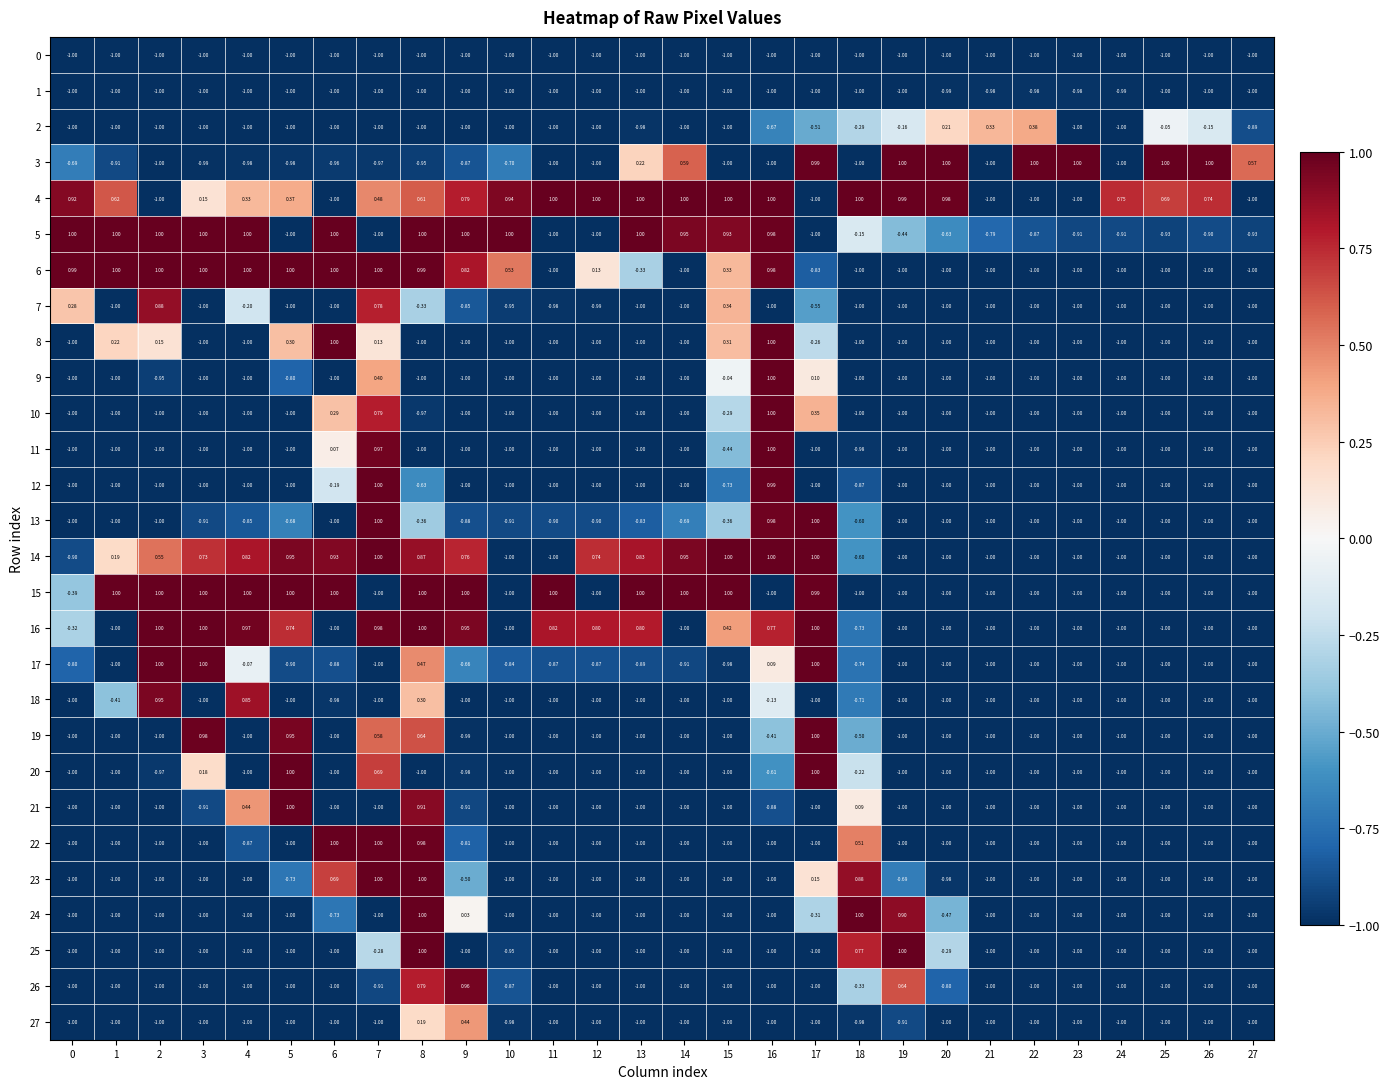

Is the value of 23 at 24 greater than the value of 14 at 14?

No